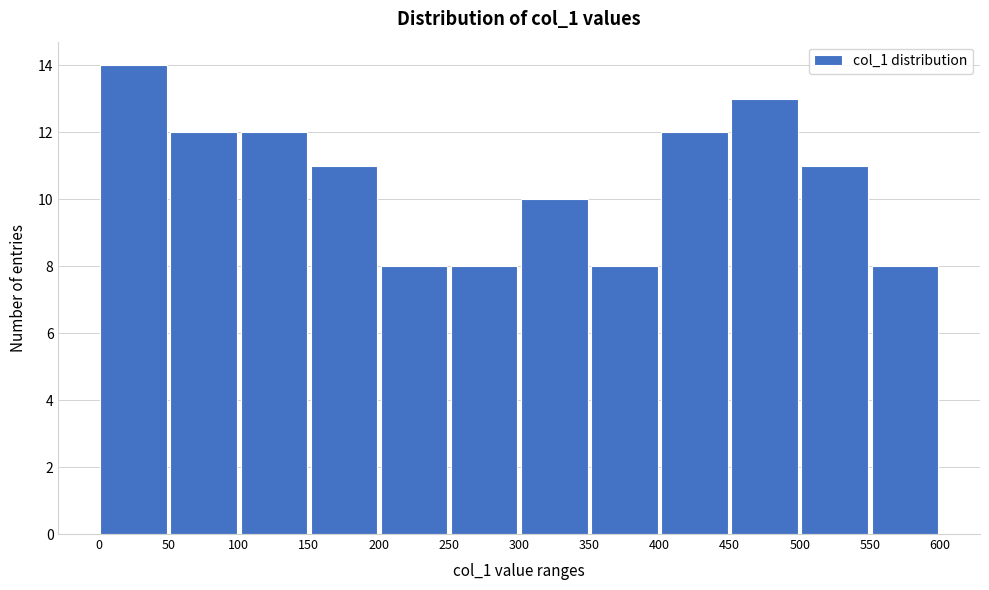

Reading left to right, list every bar in this chart as the range it spans on the x-axis followed by its height. The values are not printed on the chart, so give them approximately, as read against the axis.

0 to 50: 14
50 to 100: 12
100 to 150: 12
150 to 200: 11
200 to 250: 8
250 to 300: 8
300 to 350: 10
350 to 400: 8
400 to 450: 12
450 to 500: 13
500 to 550: 11
550 to 600: 8